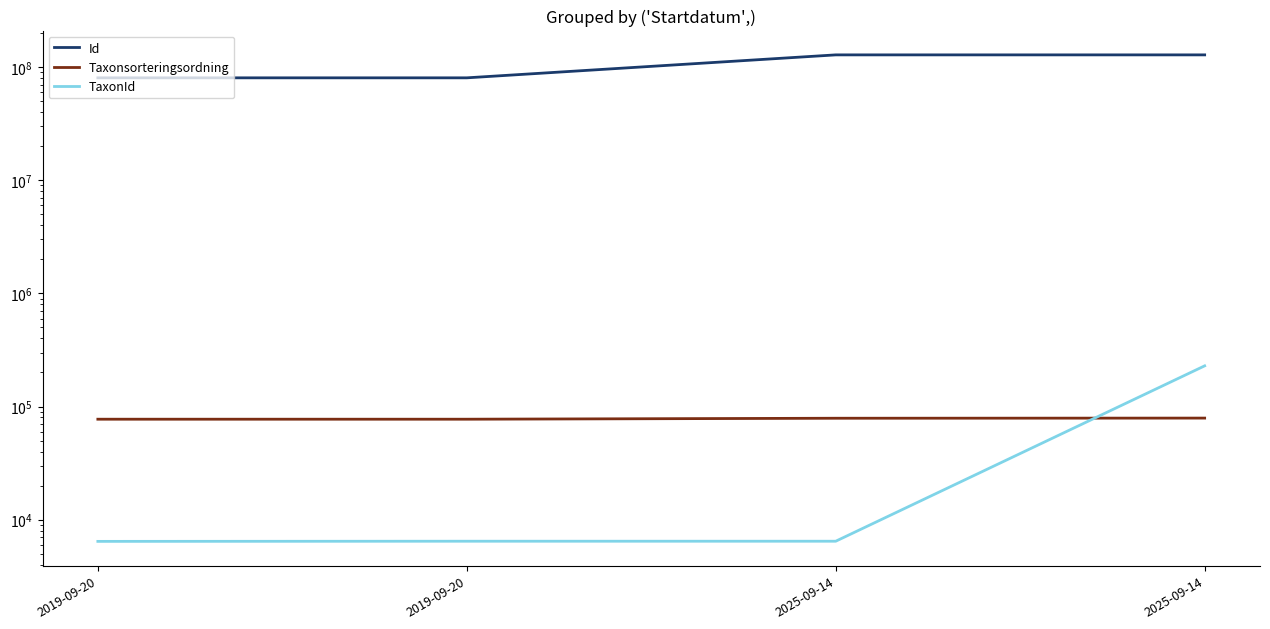

At which label is Id closest to 104464730?

2025-09-14